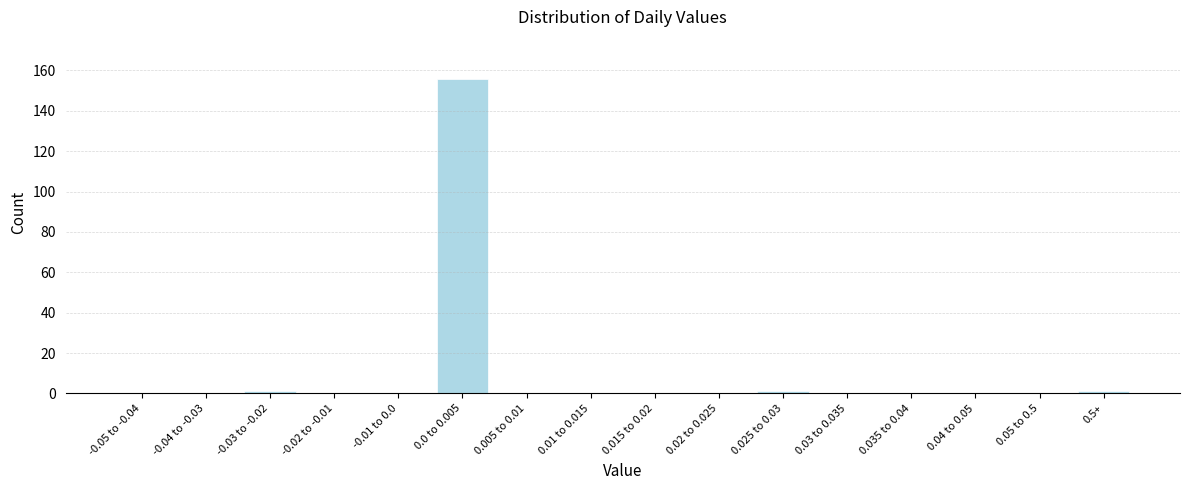

Reading left to right, transcribe all the data shown in this chart.

-0.05 to -0.04=0	-0.04 to -0.03=0	-0.03 to -0.02=1	-0.02 to -0.01=0	-0.01 to 0.0=0	0.0 to 0.005=156	0.005 to 0.01=0	0.01 to 0.015=0	0.015 to 0.02=0	0.02 to 0.025=0	0.025 to 0.03=1	0.03 to 0.035=0	0.035 to 0.04=0	0.04 to 0.05=0	0.05 to 0.5=0	0.5+=1